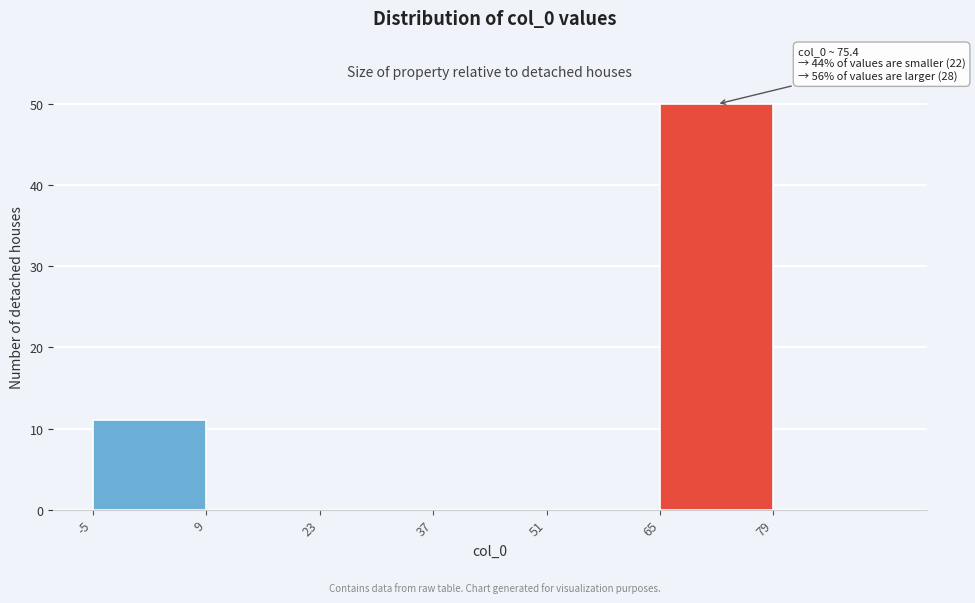

Over which range of the x-axis is the bar tallest?

65 to 79